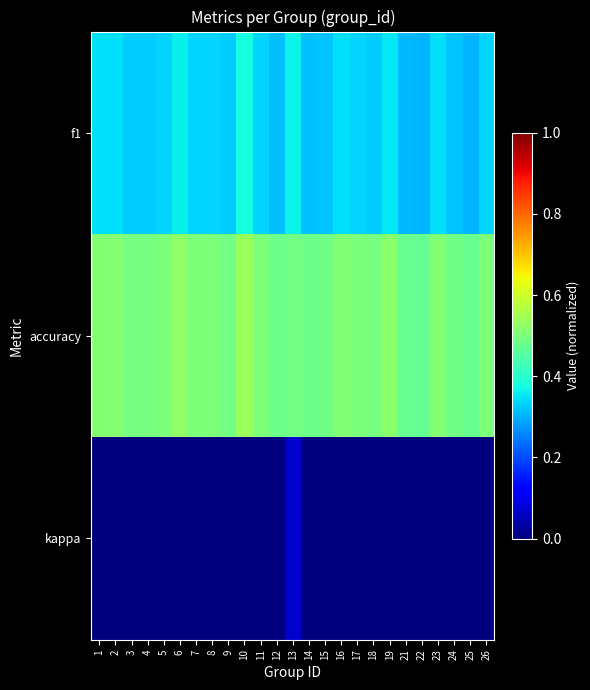

Which category has the highest value across all series?

10